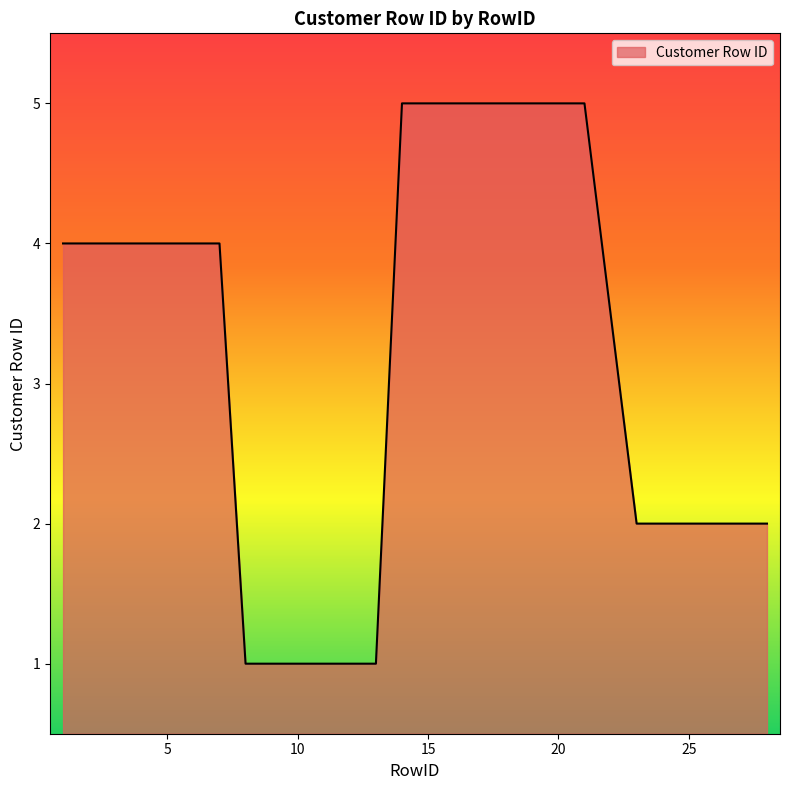

How many series are shown in this chart?

1